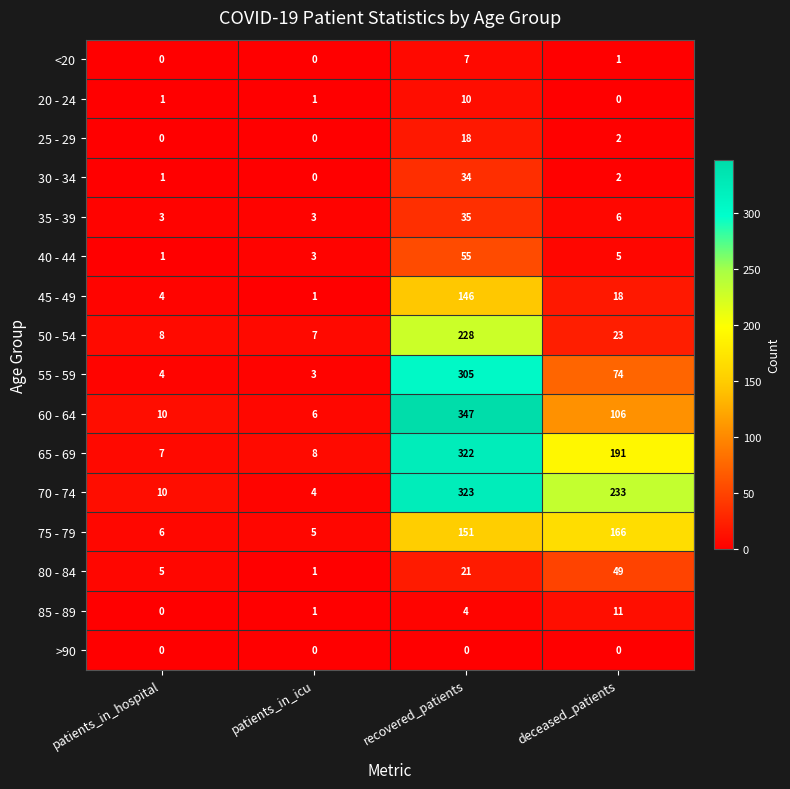

How many distinct data groups are displayed?

16